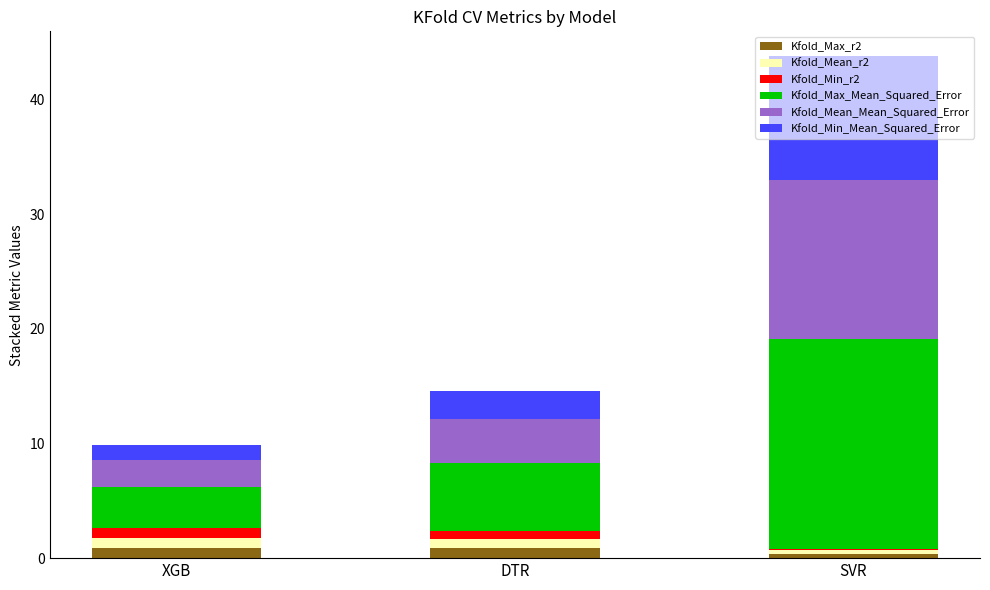

At which category is the sum across all series the highest?

SVR